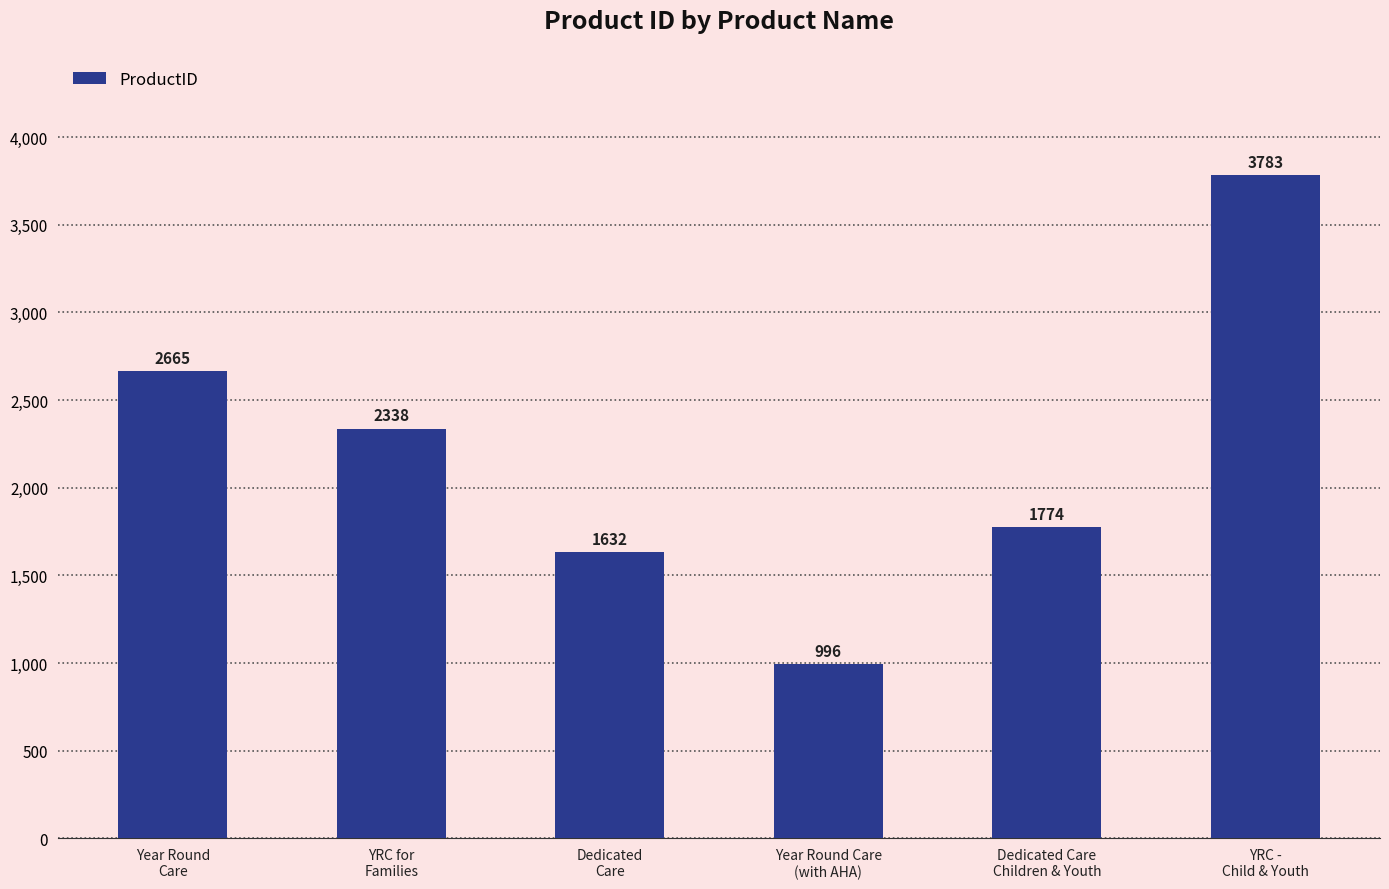

The chart shows a value of 1633 at Year Round
Care. True or false?

False